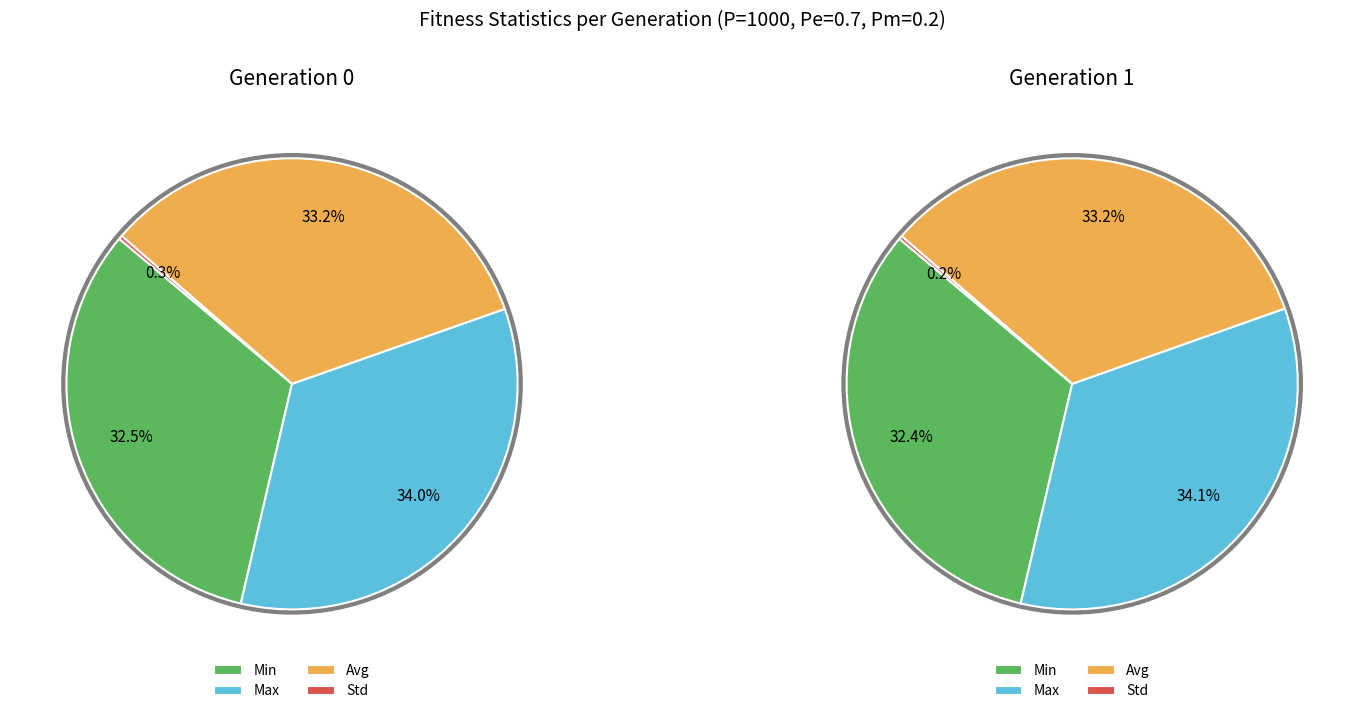

To the nearest percent, what portion does gen 0 represent?

50%